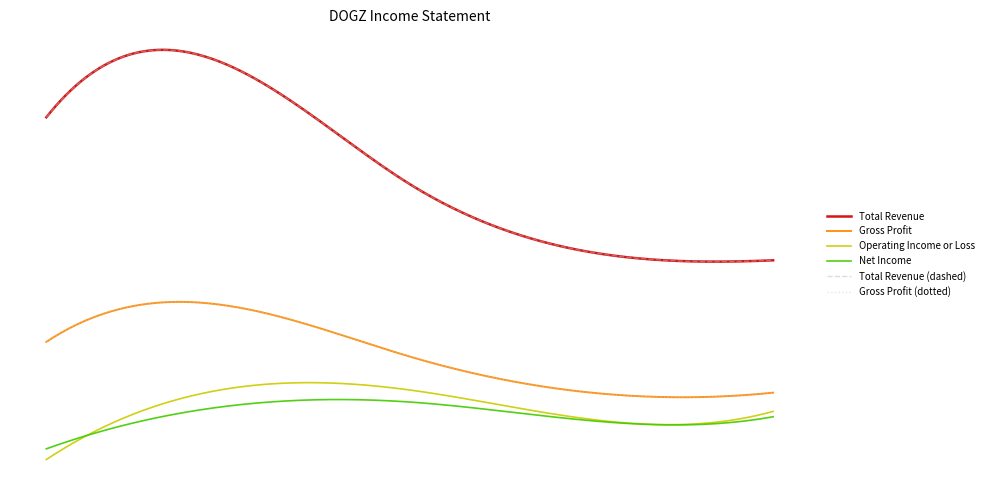

Which series has the largest range (max minus min)?

Total Revenue